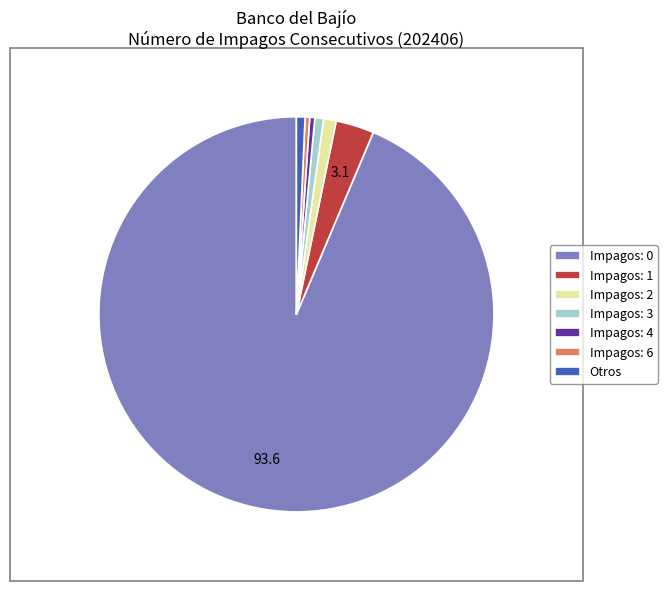

Between Impagos: 1 and Impagos: 3, which is larger?

Impagos: 1